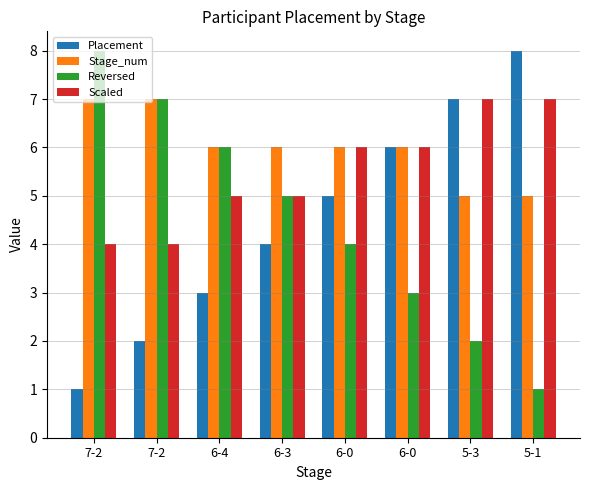

How many distinct data groups are displayed?

4